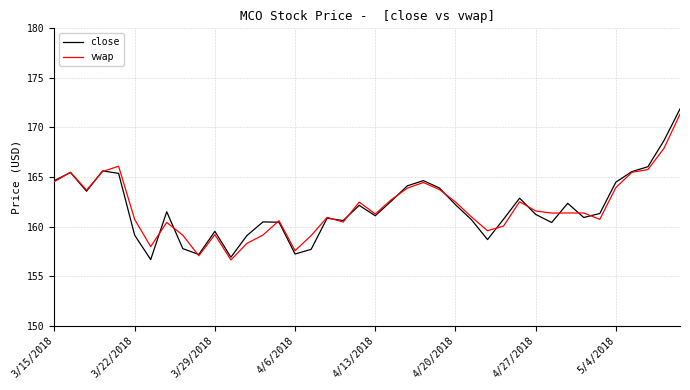

After their last crossing, which series has the higher values: close or vwap?

close